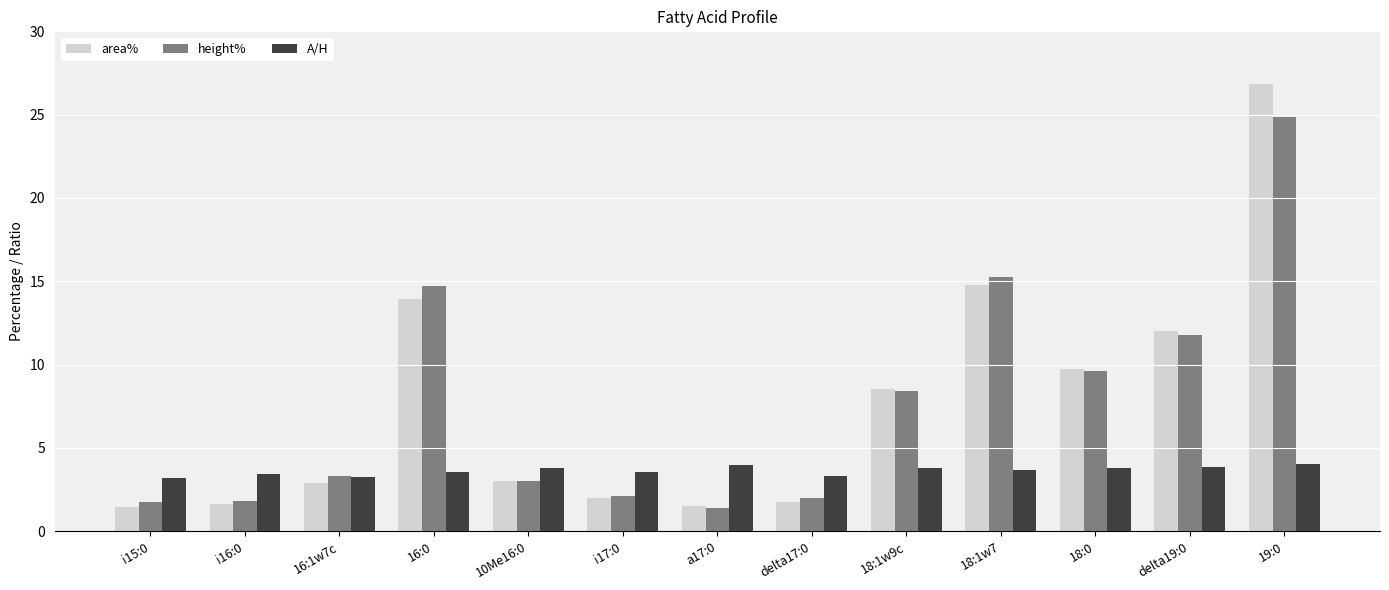

What is the difference between the second highest and minimum values in the height% series?

13.8